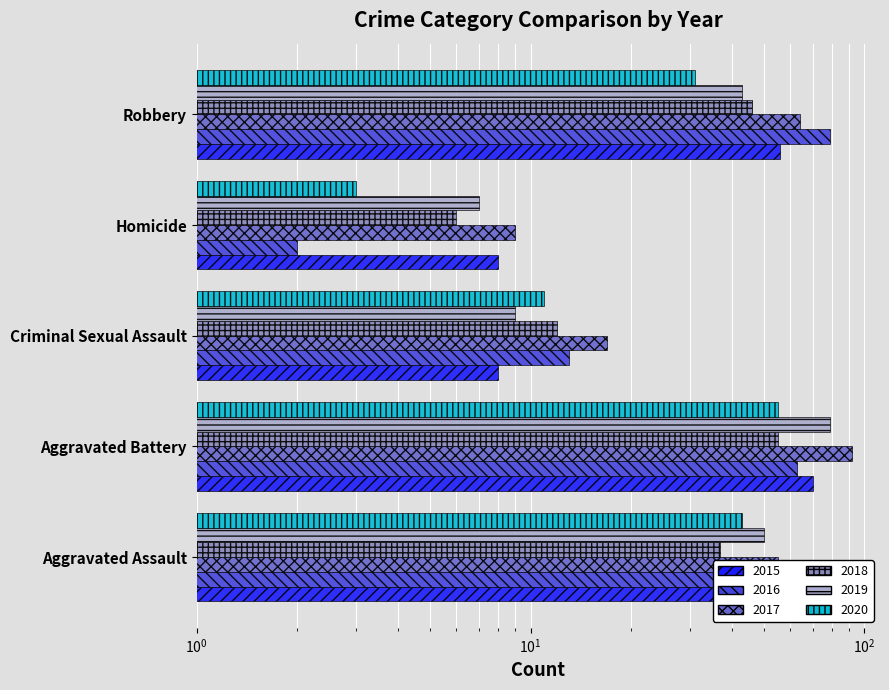

What is the spread (max minus min) of values at Aggravated Battery?

37